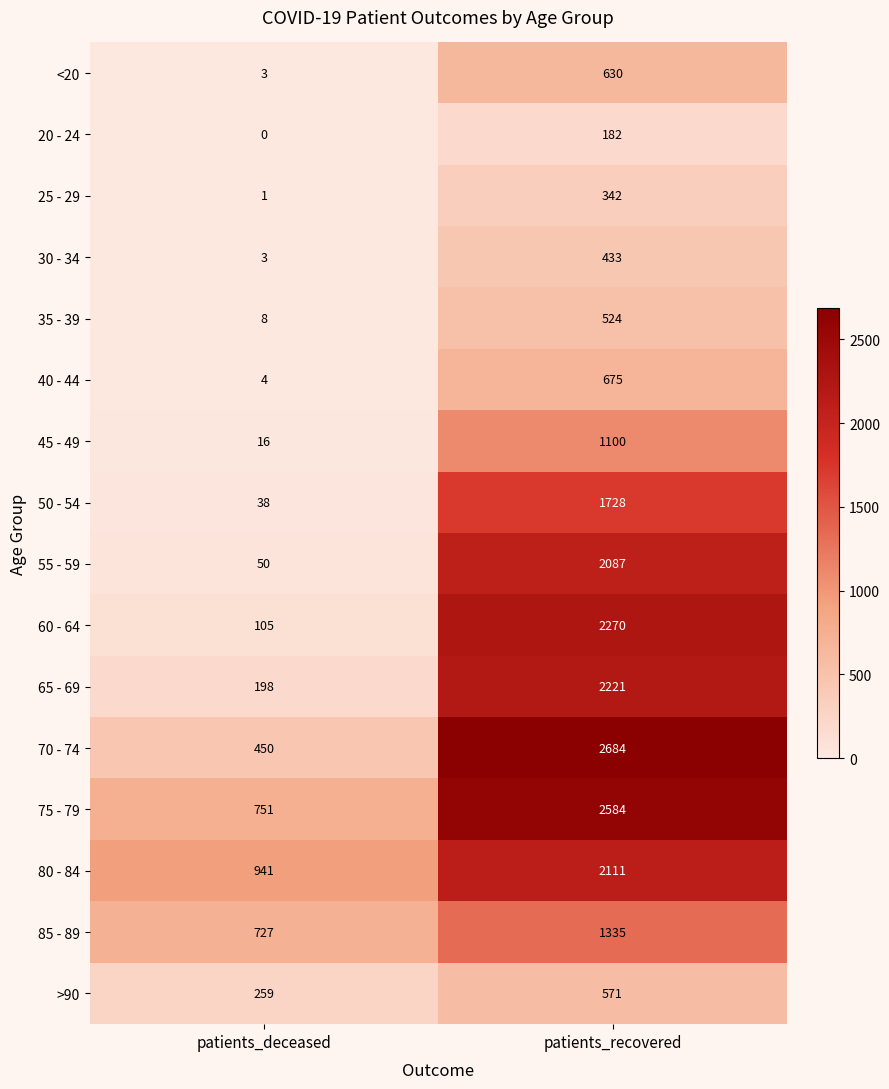

Where is 50 - 54 nearest to the value 883?

patients_deceased